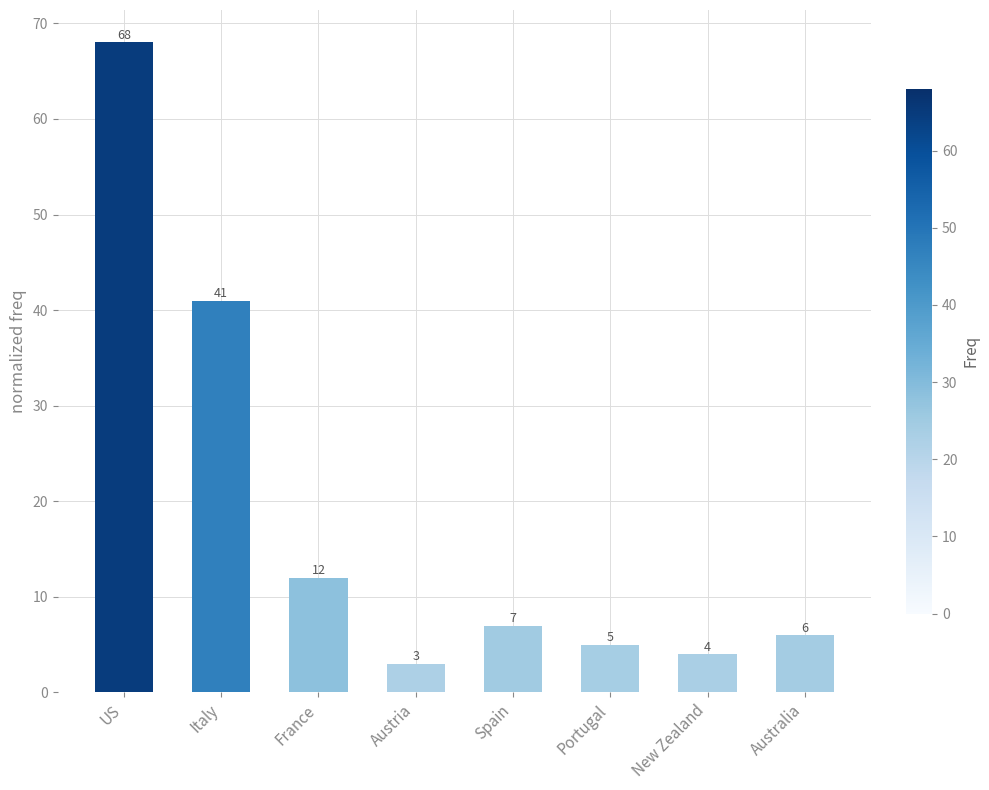

Rank the categories by value from lowest to highest.

Austria, New Zealand, Portugal, Australia, Spain, France, Italy, US